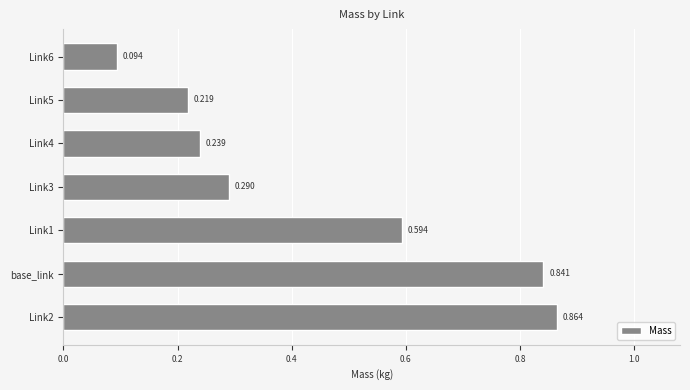

How many series are shown in this chart?

1